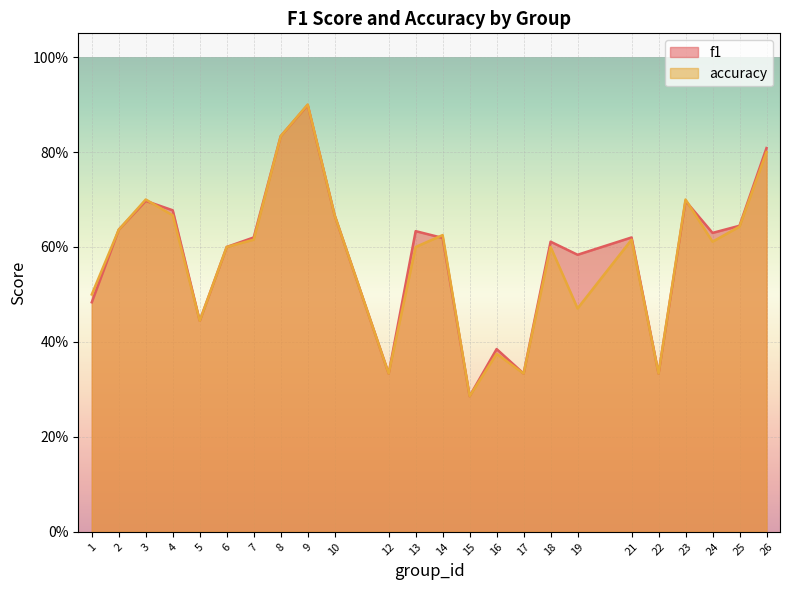

What is the difference between the f1 values at 8 and 7?

0.2